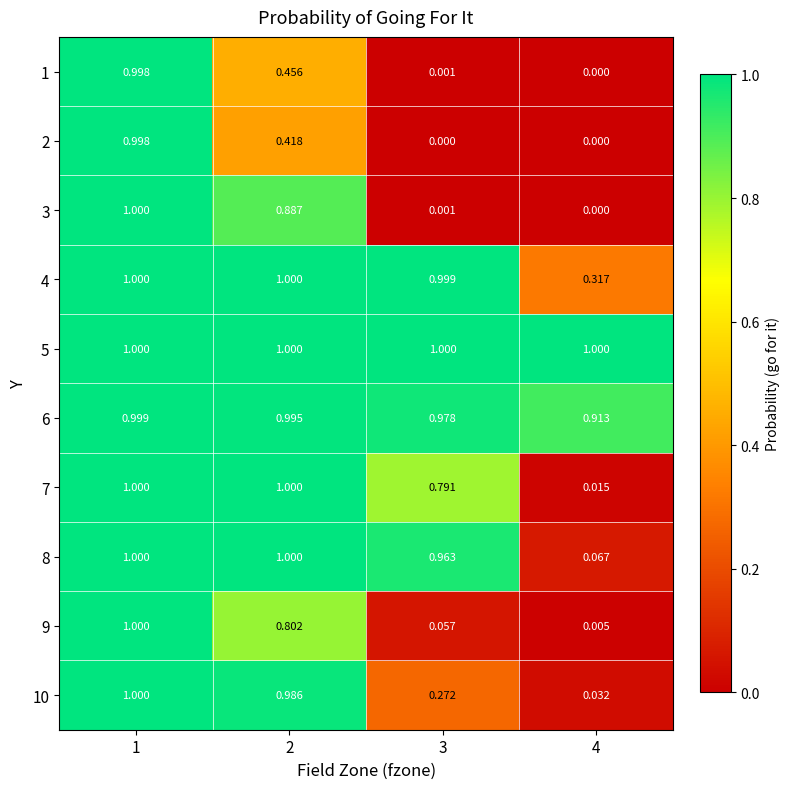

Reading left to right, transcribe all the data shown in this chart.

1: 1=1.0	2=0.5	3=0.0	4=0.0
2: 1=1.0	2=0.4	3=0.0	4=0.0
3: 1=1.0	2=0.9	3=0.0	4=0.0
4: 1=1.0	2=1.0	3=1.0	4=0.3
5: 1=1.0	2=1.0	3=1.0	4=1.0
6: 1=1.0	2=1.0	3=1.0	4=0.9
7: 1=1.0	2=1.0	3=0.8	4=0.0
8: 1=1.0	2=1.0	3=1.0	4=0.1
9: 1=1.0	2=0.8	3=0.1	4=0.0
10: 1=1.0	2=1.0	3=0.3	4=0.0